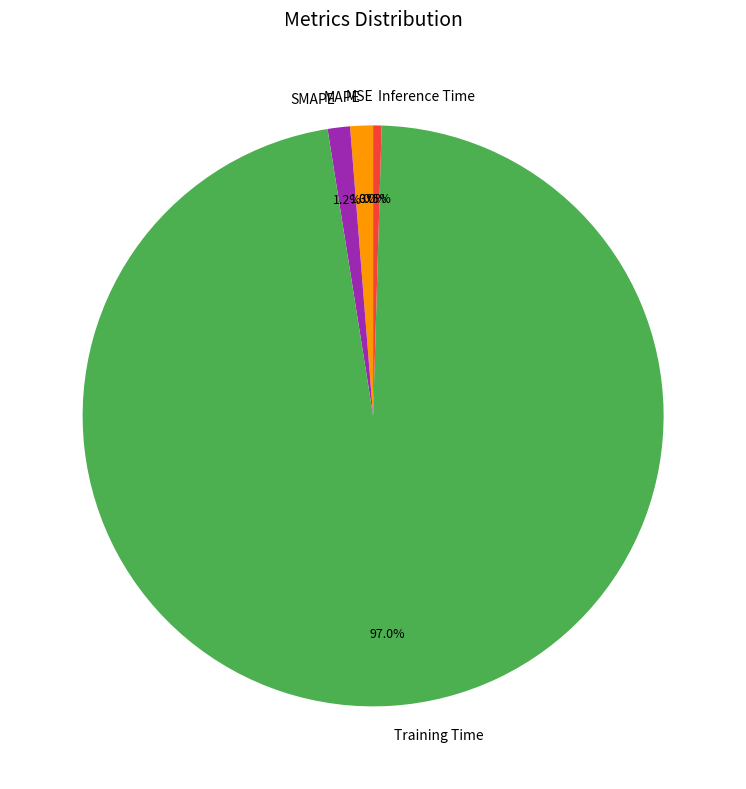

Which category has the biggest portion of the pie?

Training Time